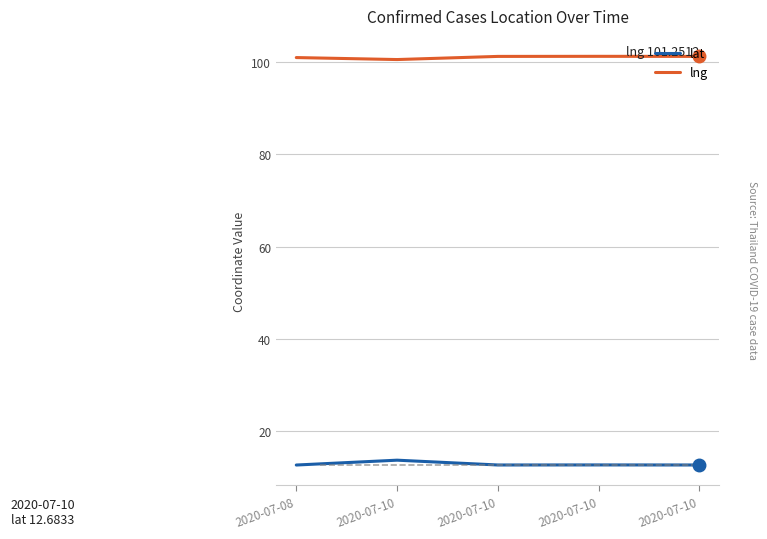

True or false: lng has more than 1 interior local peaks.

False